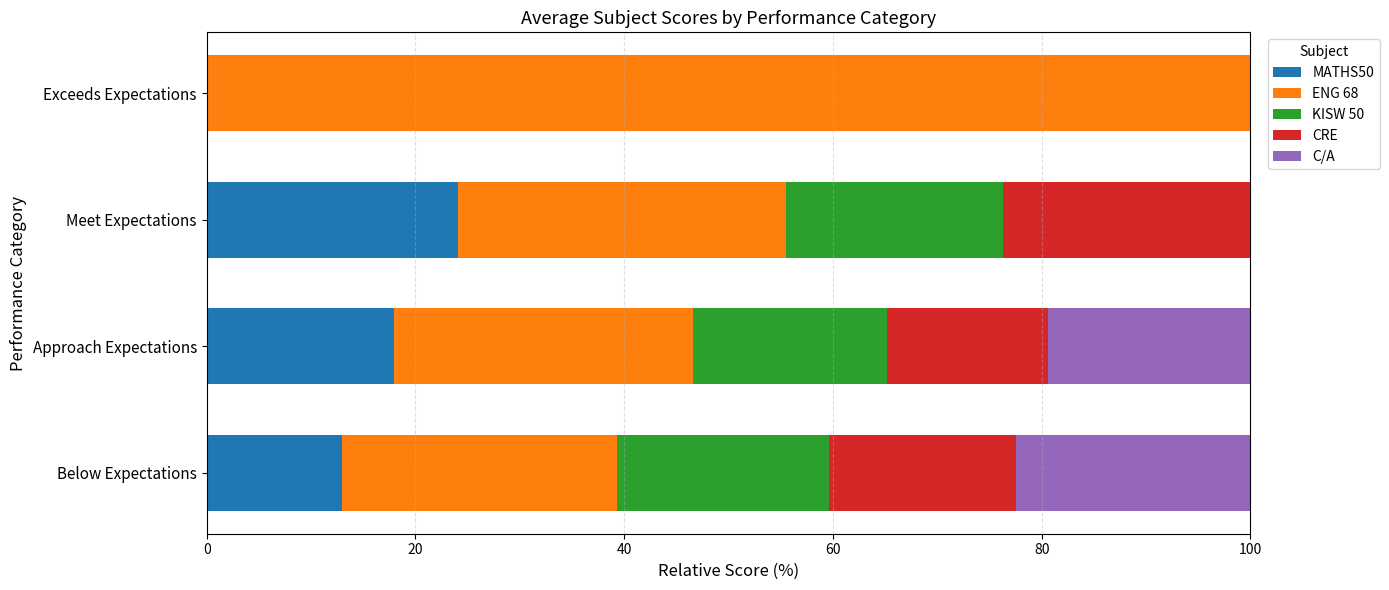

What is the highest value of the MATHS50 series?

24.1